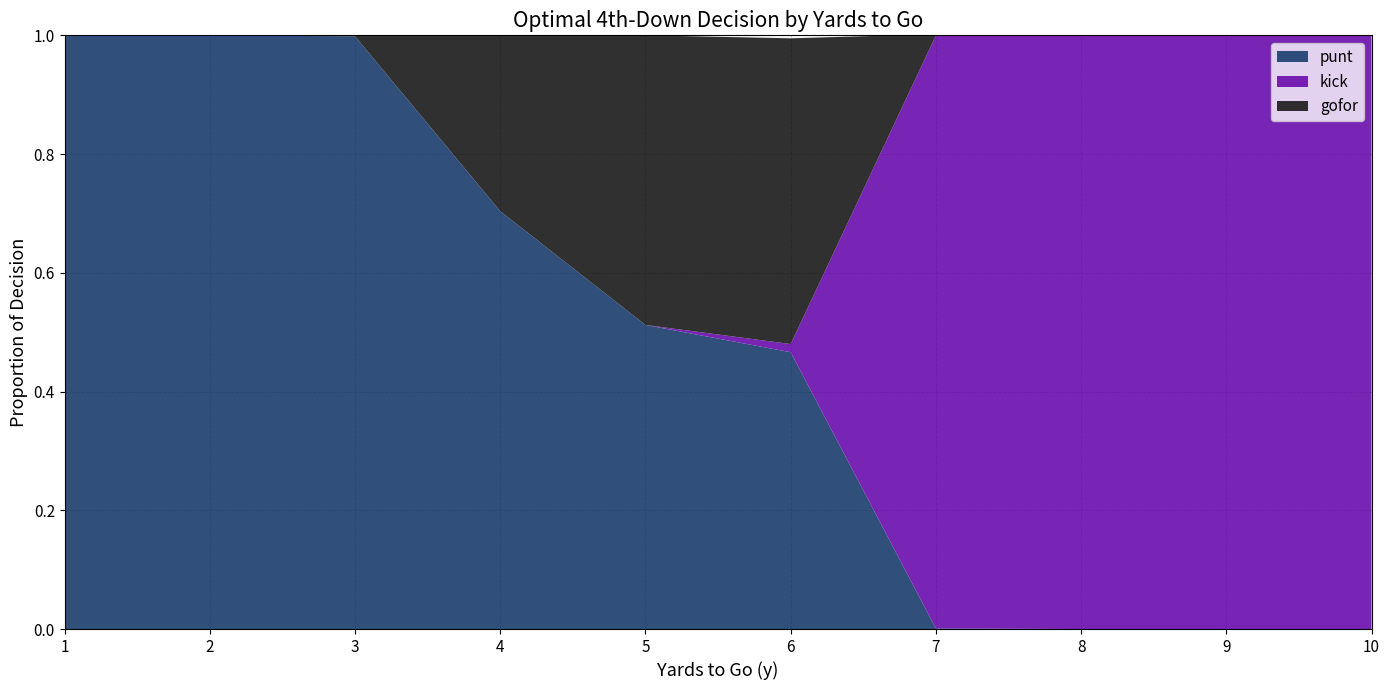

Reading right to left, what are all the values shown in this chart?

punt: 10=0.0	9=0.0	8=0.0	7=0.0	6=0.5	5=0.5	4=0.7	3=1.0	2=1.0	1=1.0
kick: 10=1.0	9=1.0	8=1.0	7=1.0	6=0.0	5=0.0	4=0.0	3=0.0	2=0.0	1=0.0
gofor: 10=0.0	9=0.0	8=0.0	7=0.0	6=0.5	5=0.5	4=0.3	3=0.0	2=0.0	1=0.0